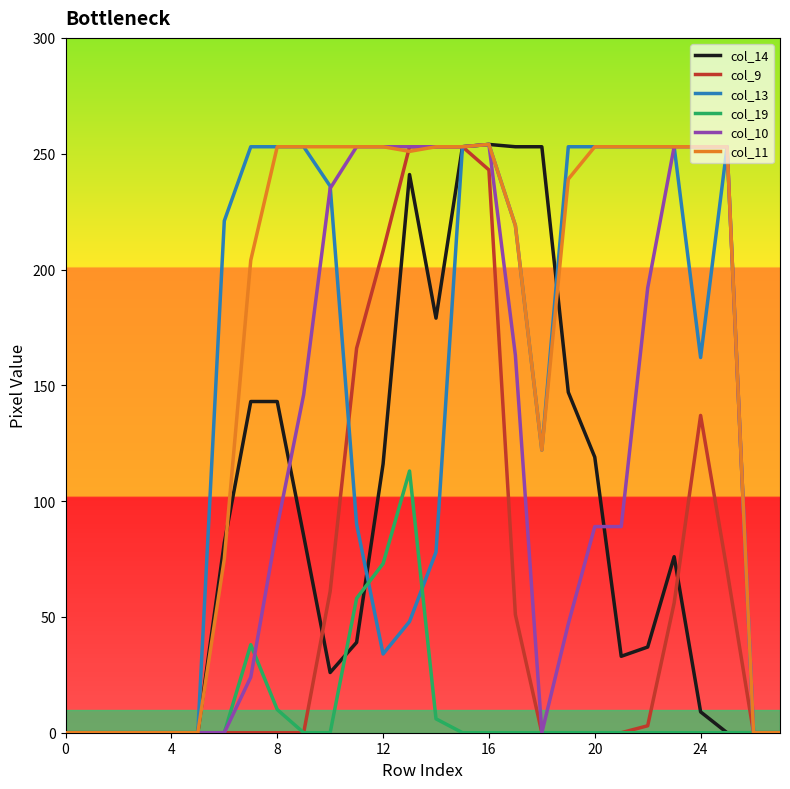

What is the difference between the maximum and minimum values in the col_19 series?

113